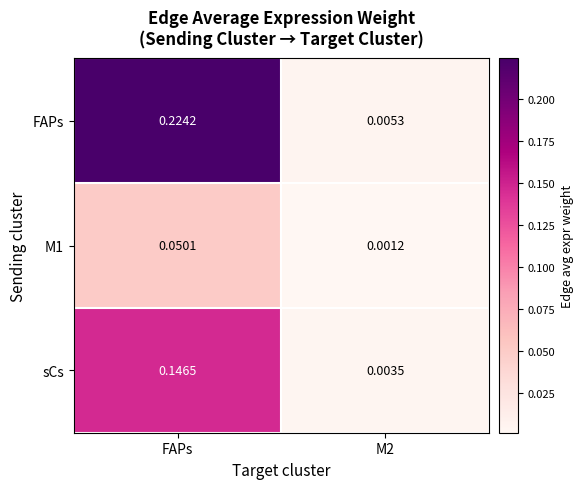

Which series has the widest spread of values?

FAPs